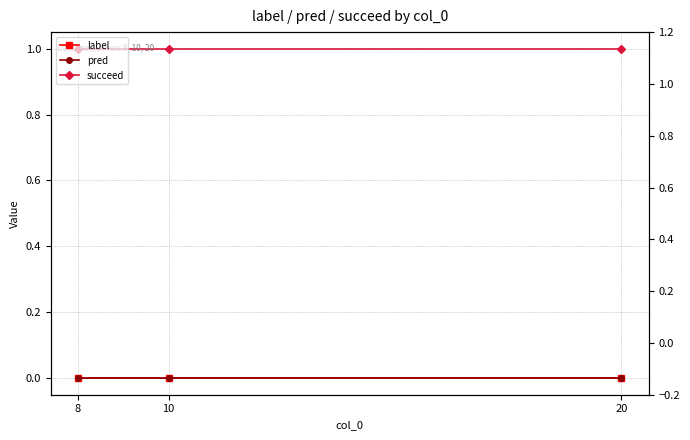

What are all the series names shown in the legend?

label, pred, succeed